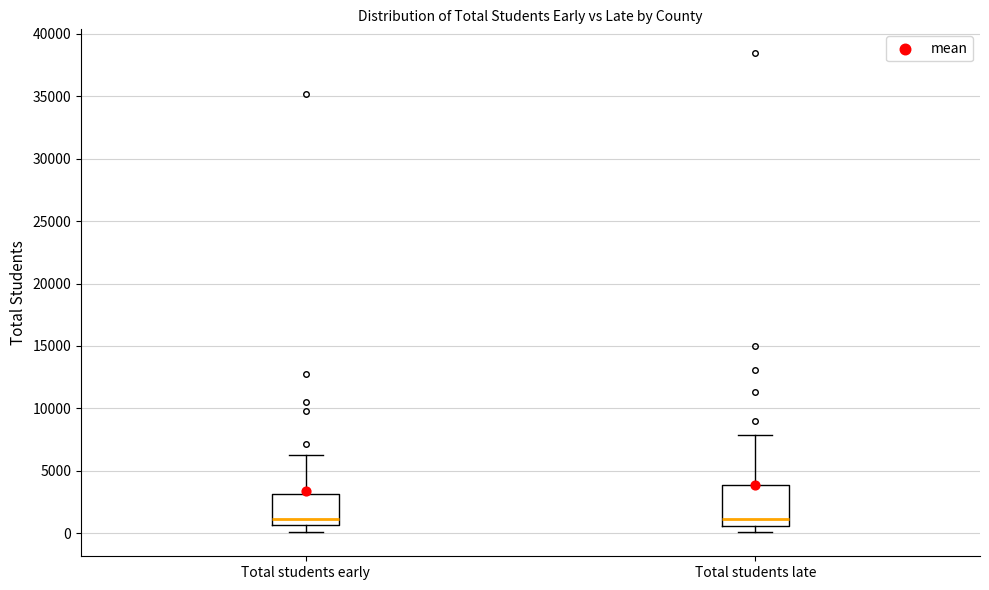

Reading left to right, read every box against the y-axis: the position of its median line, the range the box covers, and the ends of its whiskers. The values are not printed on the chart, so give them approximately, as read against the axis.

Total students early: median 1000, box 500 to 3000, whiskers 0 to 6500
Total students late: median 1000, box 500 to 4000, whiskers 0 to 8000